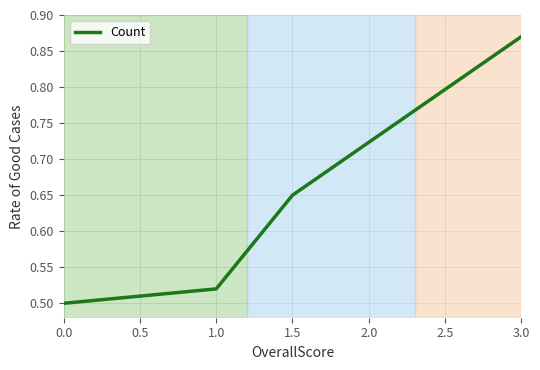

True or false: the data has more than 1 interior local peaks.

False